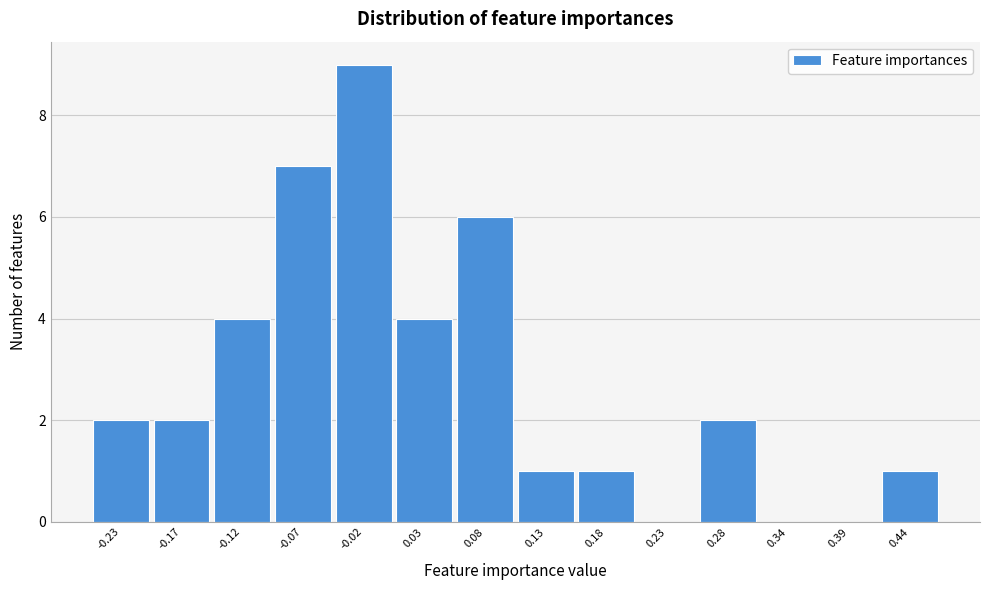

Reading left to right, what are all the values shown in this chart?

-0.23=2	-0.17=2	-0.12=4	-0.07=7	-0.02=9	0.03=4	0.08=6	0.13=1	0.18=1	0.23=0	0.28=2	0.34=0	0.39=0	0.44=1